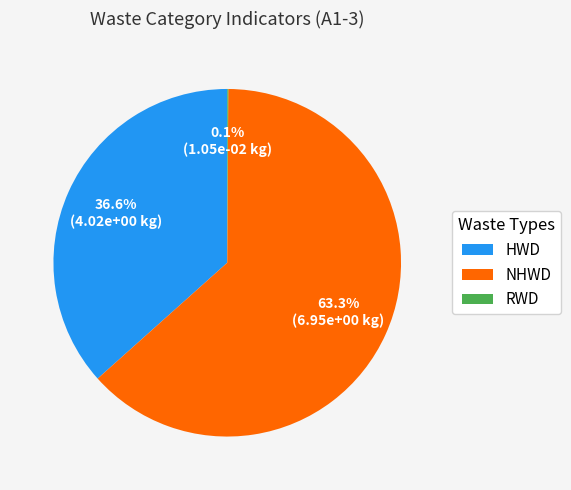

What is the majority slice?

NHWD